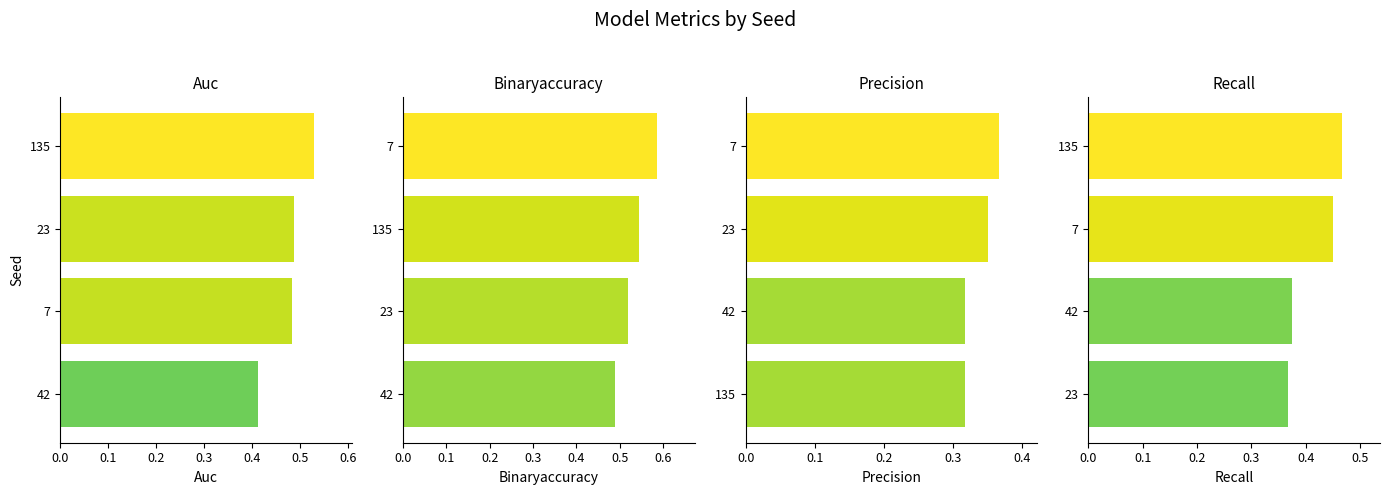

What is the average value of the precision series?

0.3